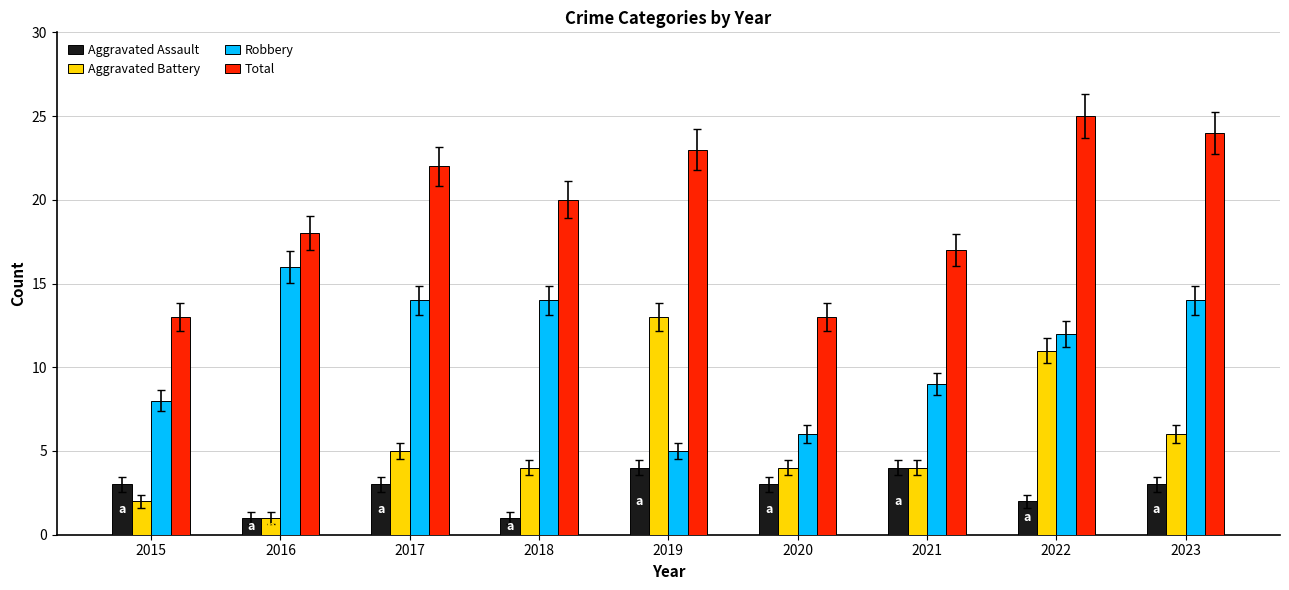

Which series has the largest total across all categories?

Total